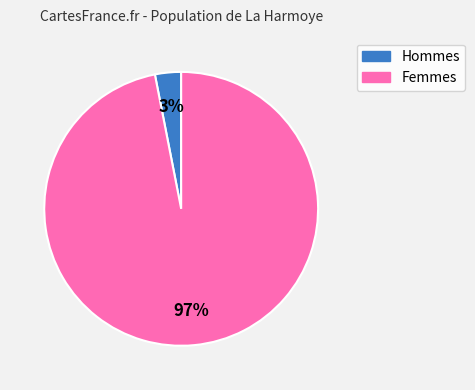

Is there any slice that represents more than half of the pie?

Yes